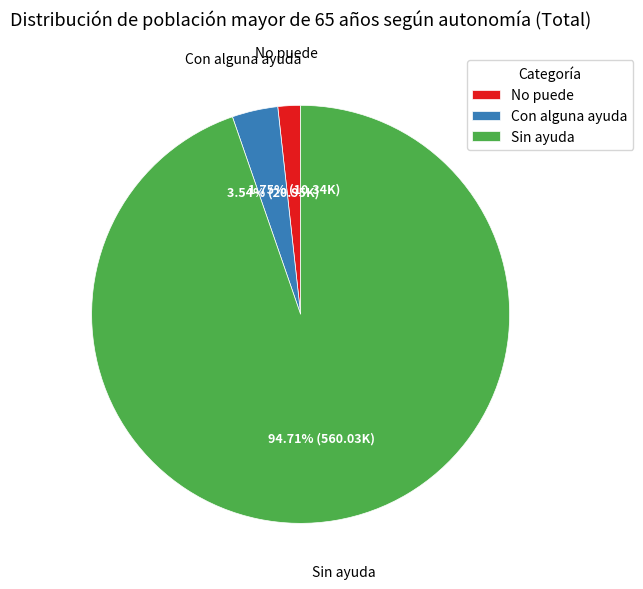

How many slices are in this pie chart?

3